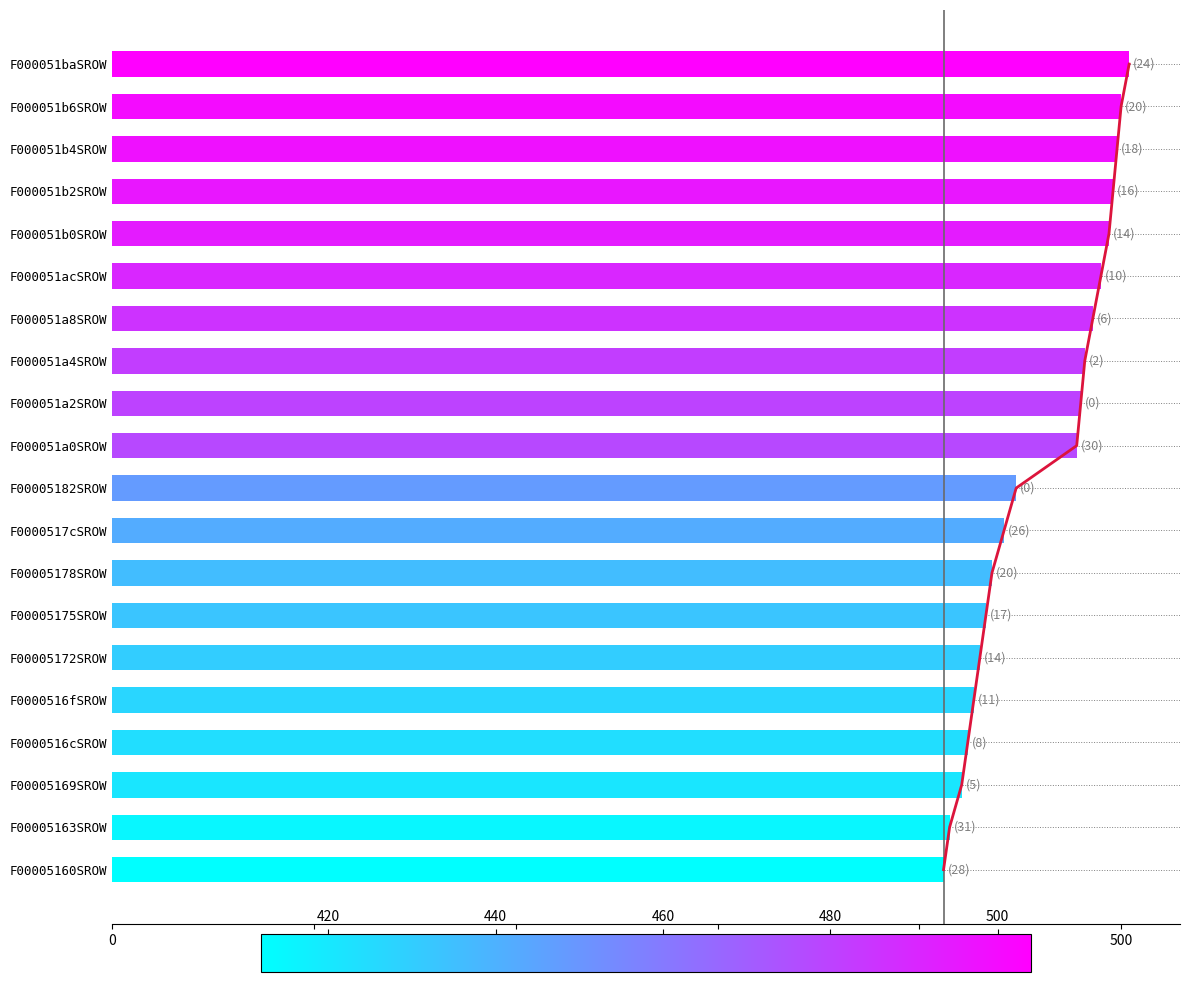

How many distinct data groups are displayed?

2